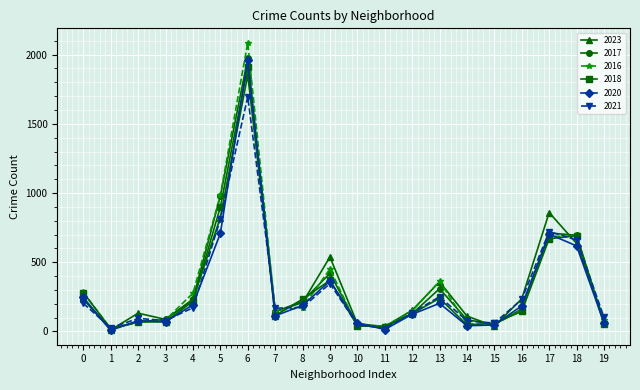

How many categories are shown in the chart?

20